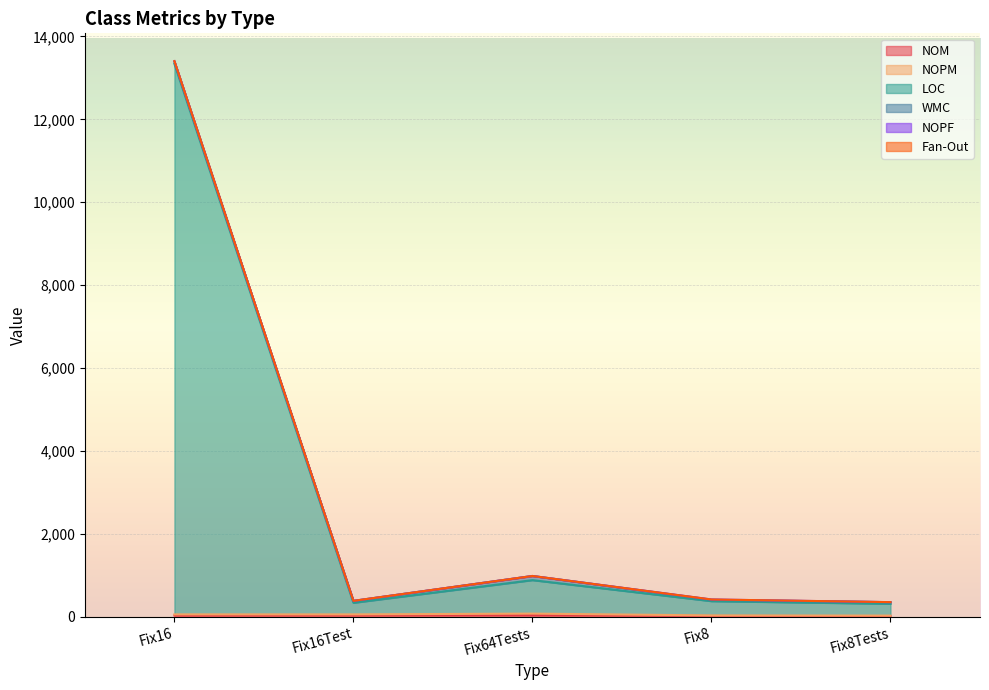

How many values in the LOC series exceed 374?

2